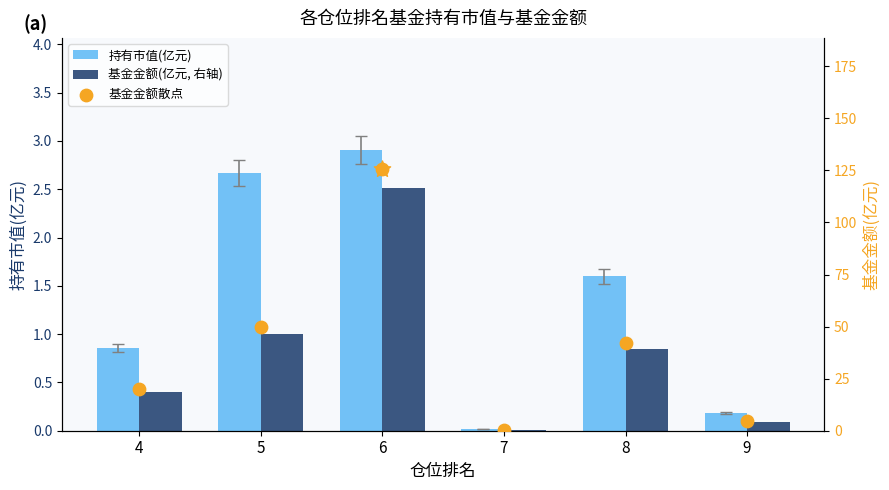

What are all the series names shown in the legend?

持有市值(亿元), 基金金额(亿元, 右轴), 基金金额散点